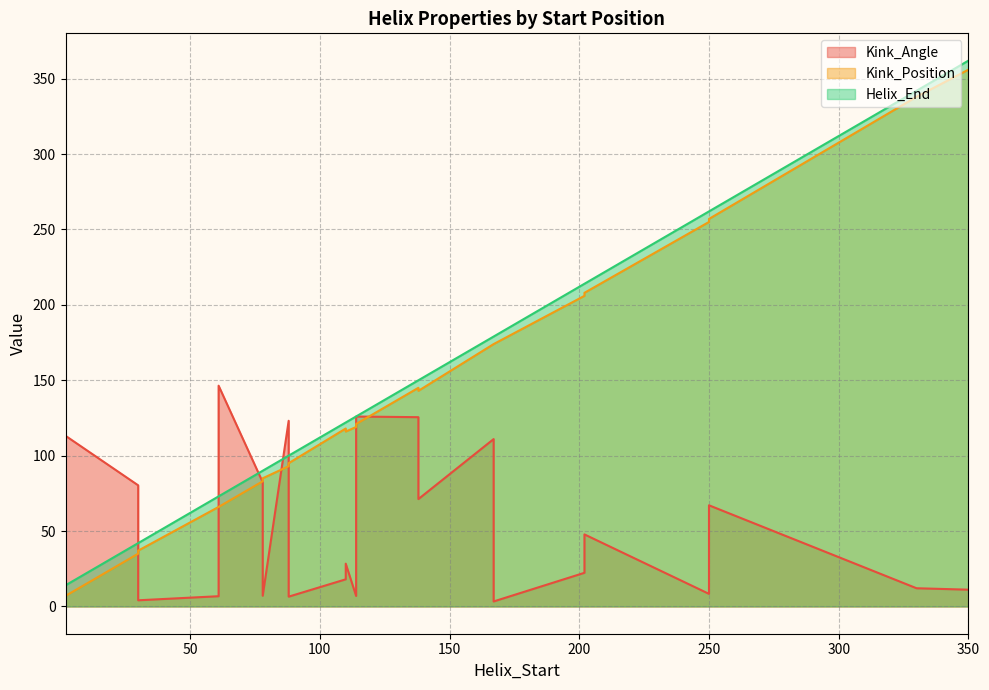

What is the difference between the second highest and minimum values in the Kink_Angle series?

122.6